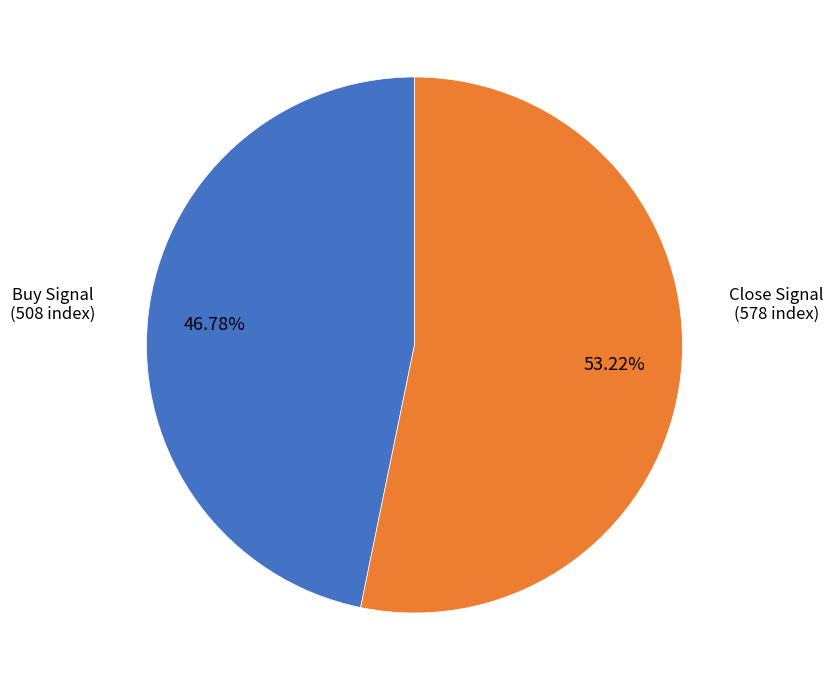

Is there a majority slice in this chart?

Yes